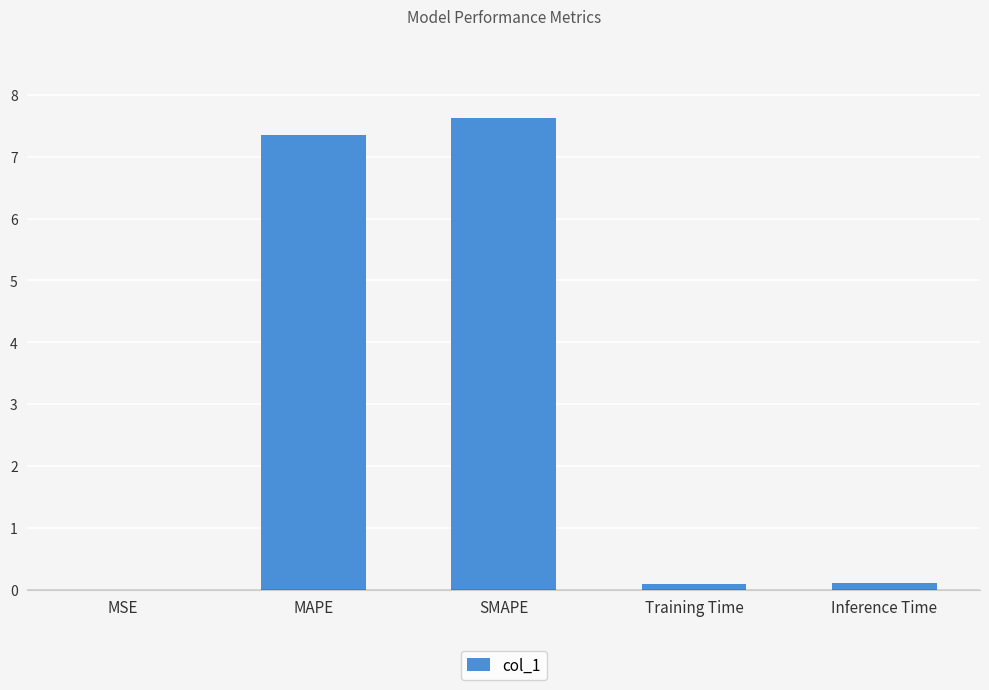

What is the sum of all values?

15.2